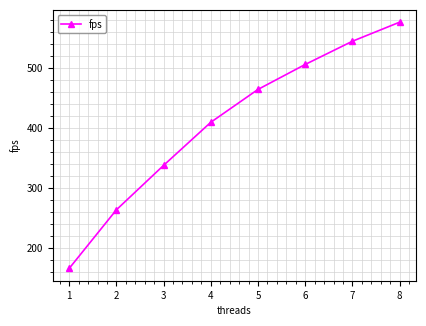

Is it true that the value at 3 is 75.0?

False